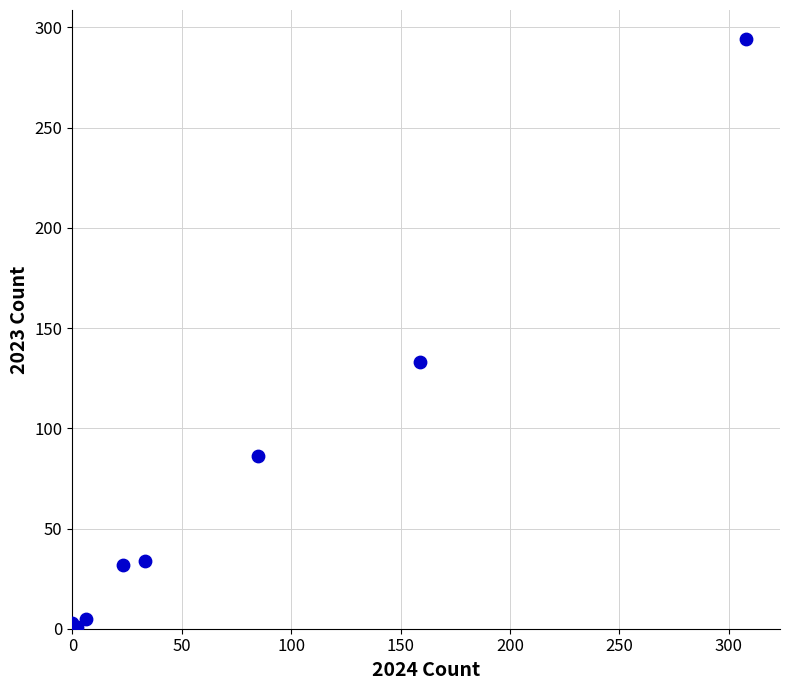

What Y value in the scatter plot is closest to 147?

133